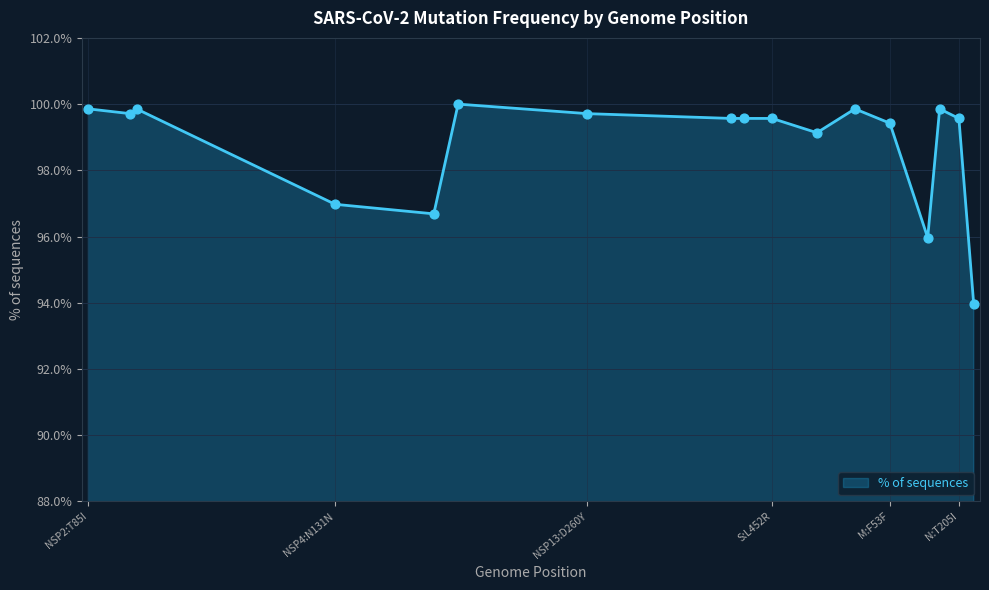

What is the difference between the maximum and minimum values?

6.1